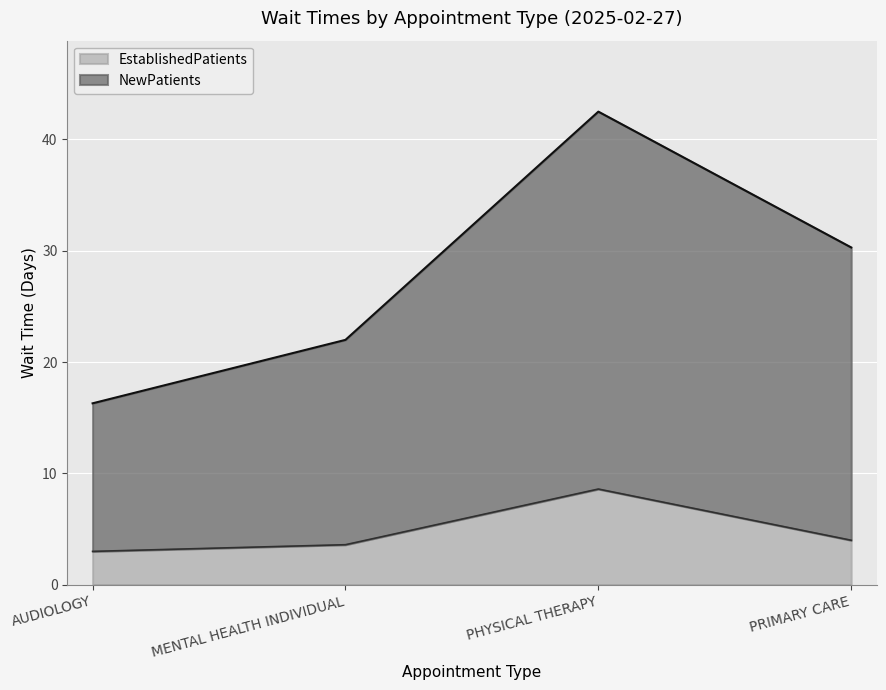

Which series has the largest range (max minus min)?

NewPatients